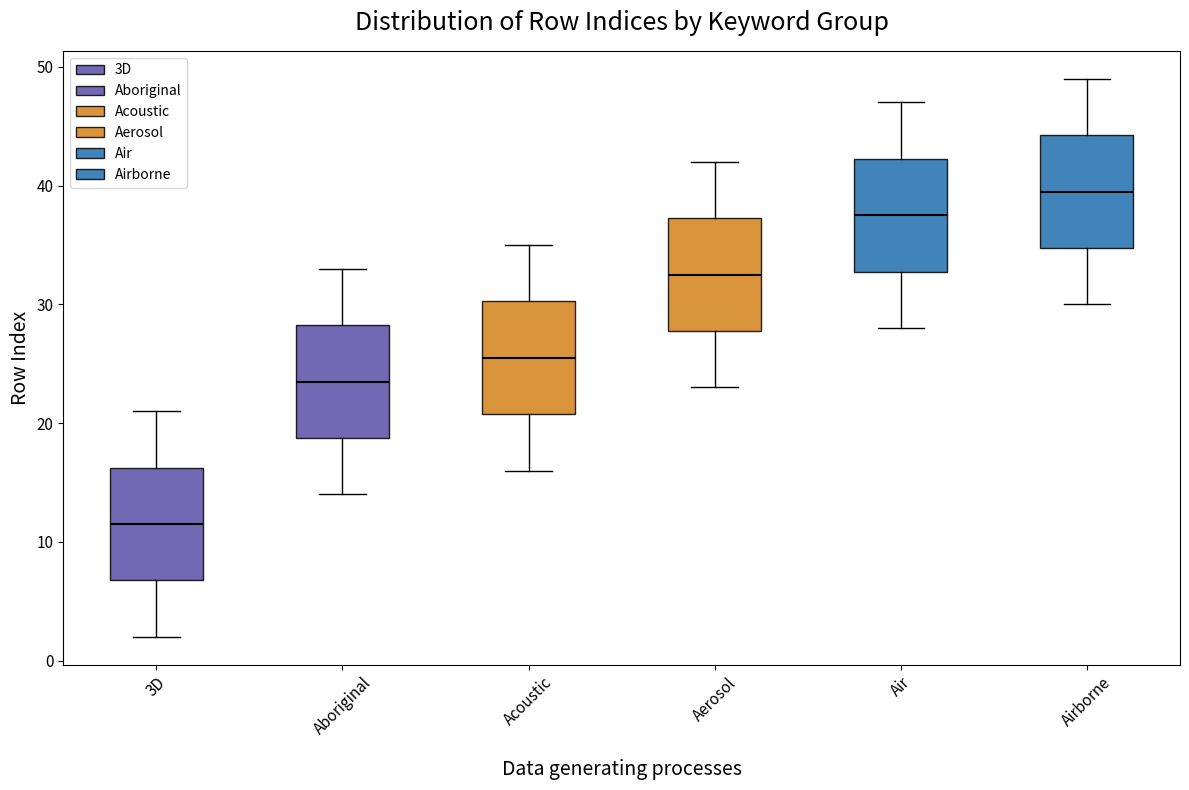

Where is the lower edge of the box for Aboriginal on the y-axis? The values are not printed on the chart, so give them approximately, as read against the axis.

19